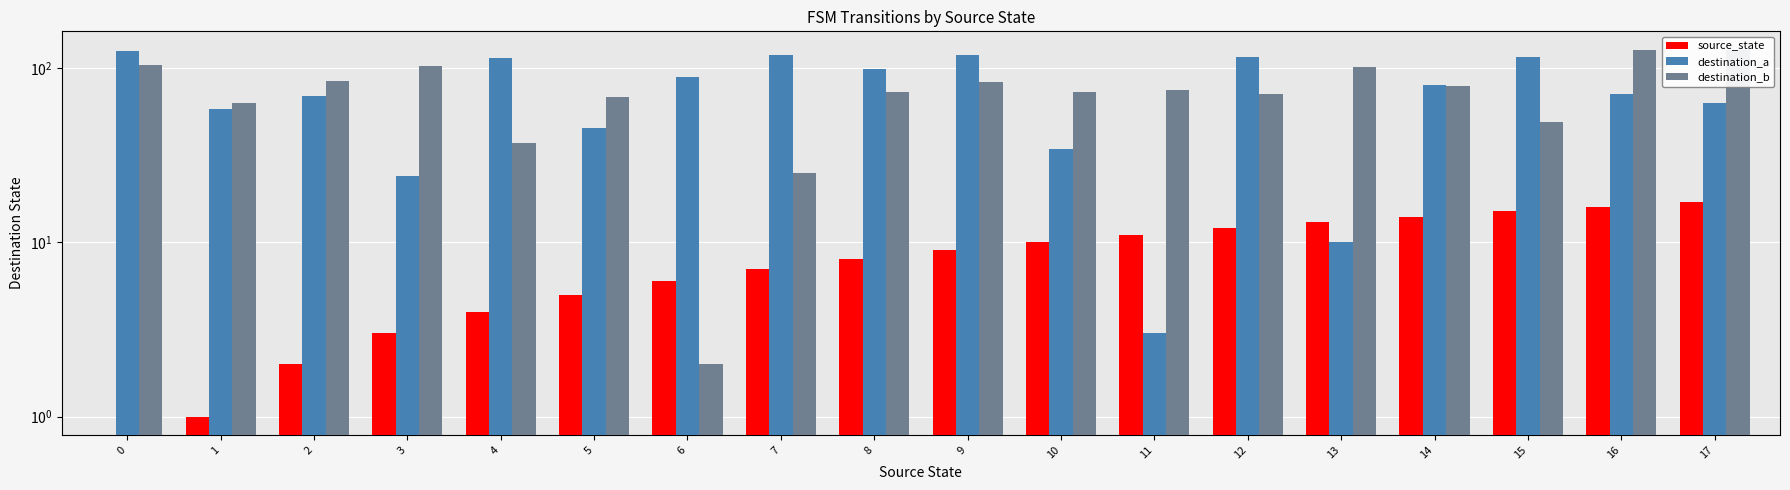

Between 11 and 10, which is larger?

11